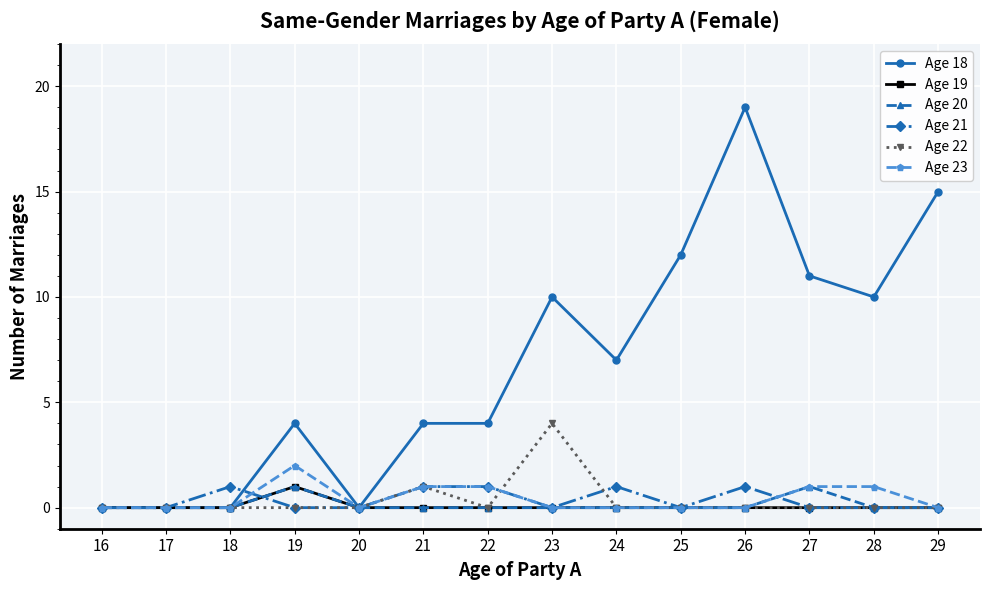

Reading right to left, list all the values displayed in this chart.

Age 18: 15	10	11	19	12	7	10	4	4	0	4	0	0	0
Age 19: 0	0	0	0	0	0	0	0	0	0	1	0	0	0
Age 20: 0	0	1	0	0	0	0	0	0	0	1	0	0	0
Age 21: 0	0	0	1	0	1	0	1	1	0	0	1	0	0
Age 22: 0	0	0	0	0	0	4	0	1	0	0	0	0	0
Age 23: 0	1	1	0	0	0	0	1	1	0	2	0	0	0